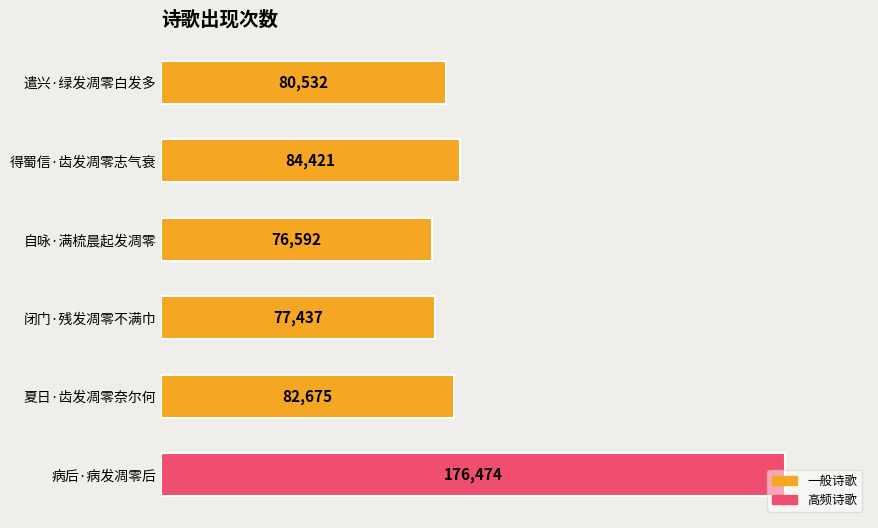

How many data points are less than 82675?

3